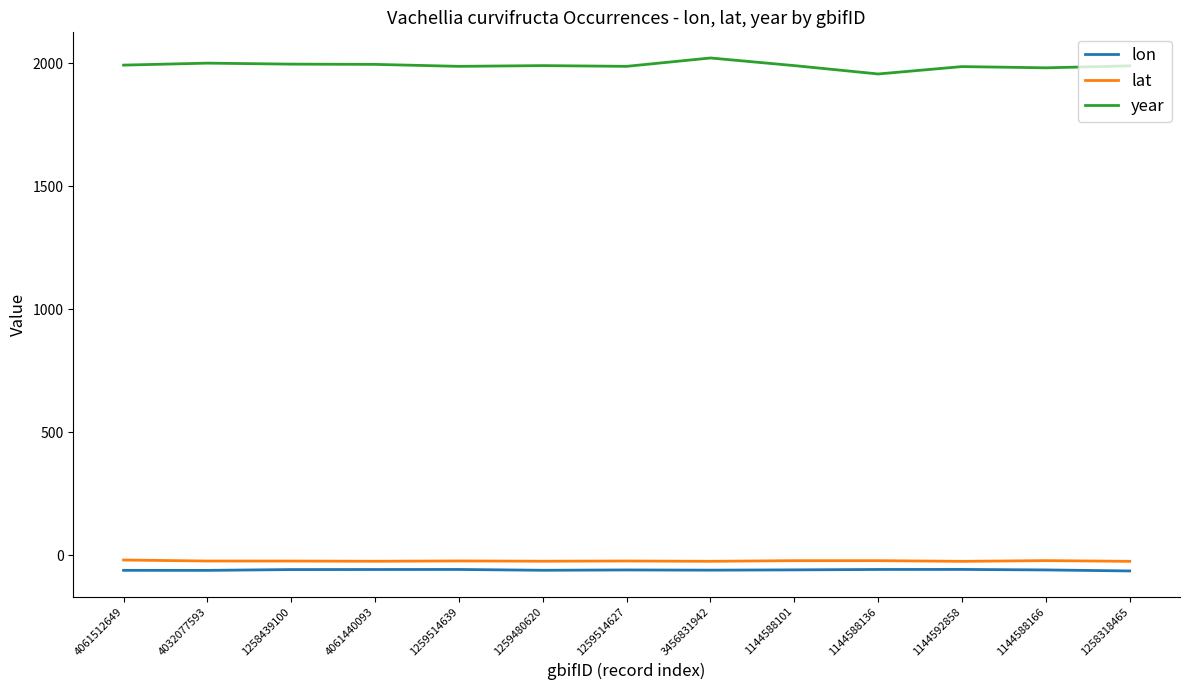

True or false: year and lon cross at least once.

False